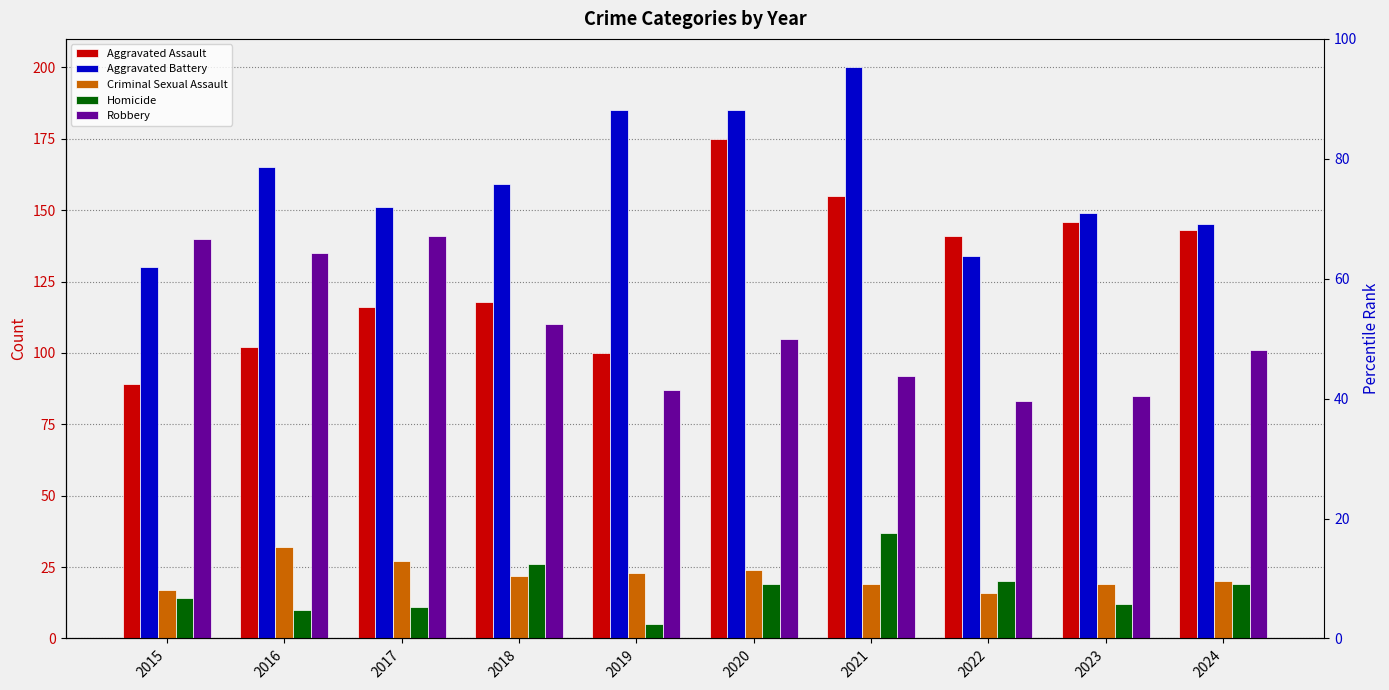

What is the difference between the Criminal Sexual Assault values at 2015 and 2020?

7